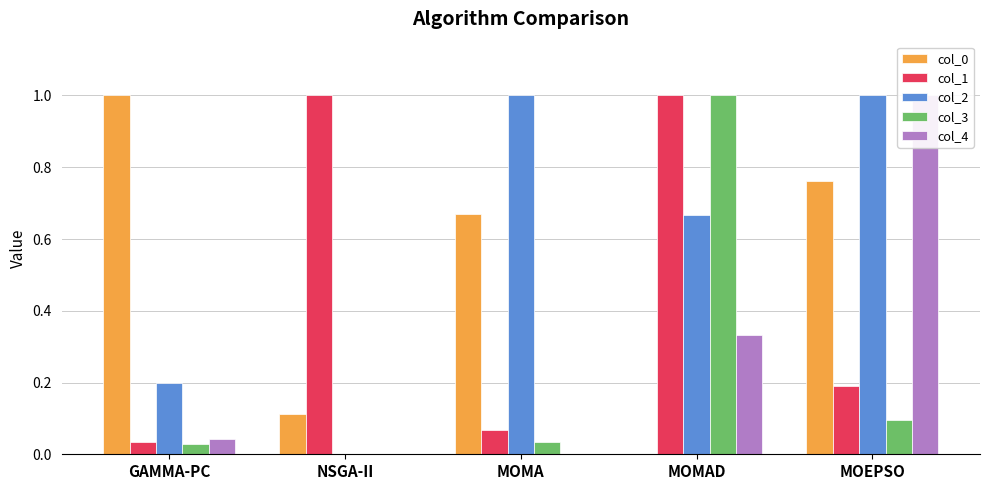

Which has a higher value, GAMMA-PC or MOEPSO?

GAMMA-PC